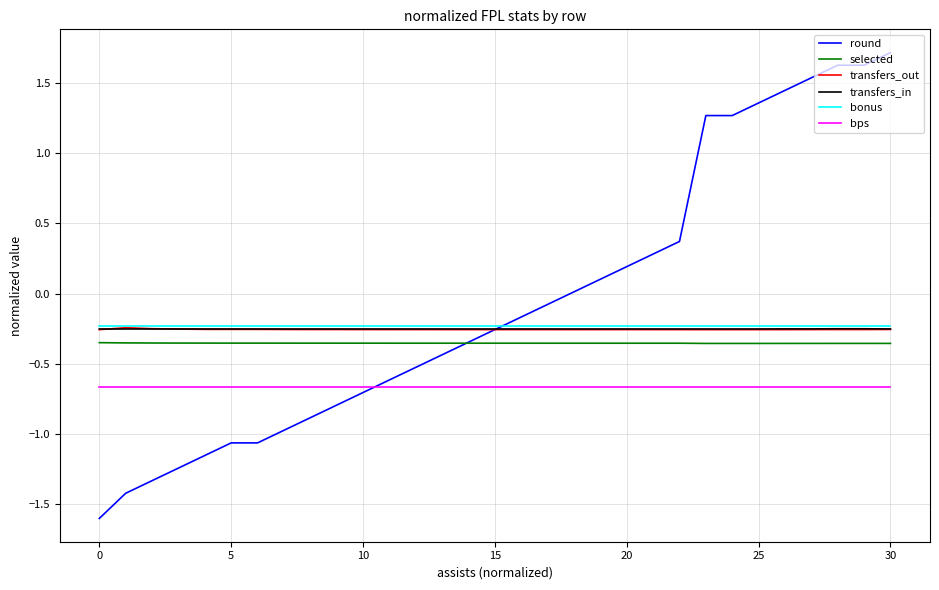

What is the smallest value displayed?

-1.6